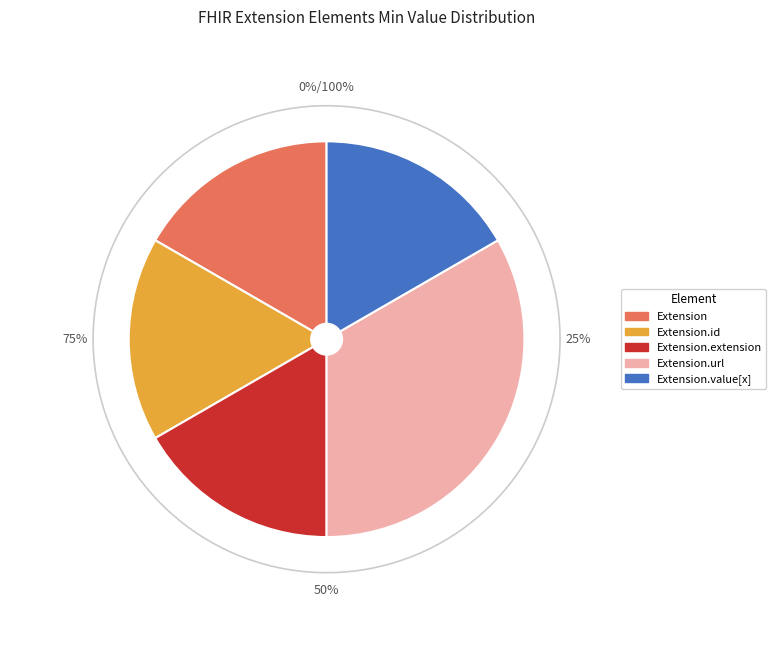

Which slice is the largest?

Extension.url